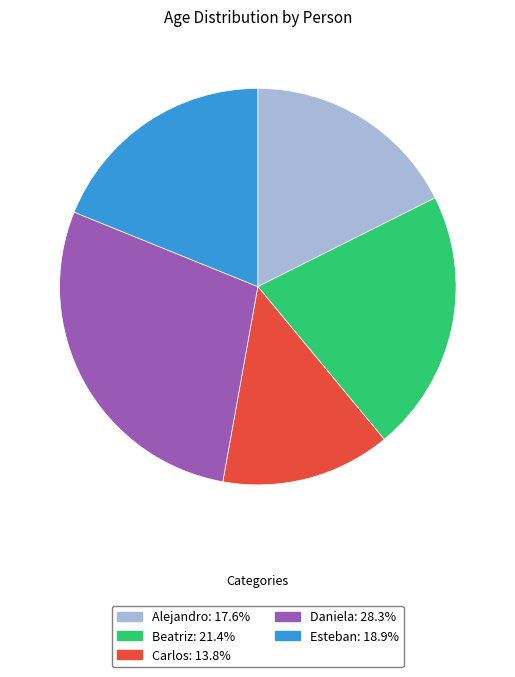

Combined, do Alejandro and Carlos account for over 50%?

No